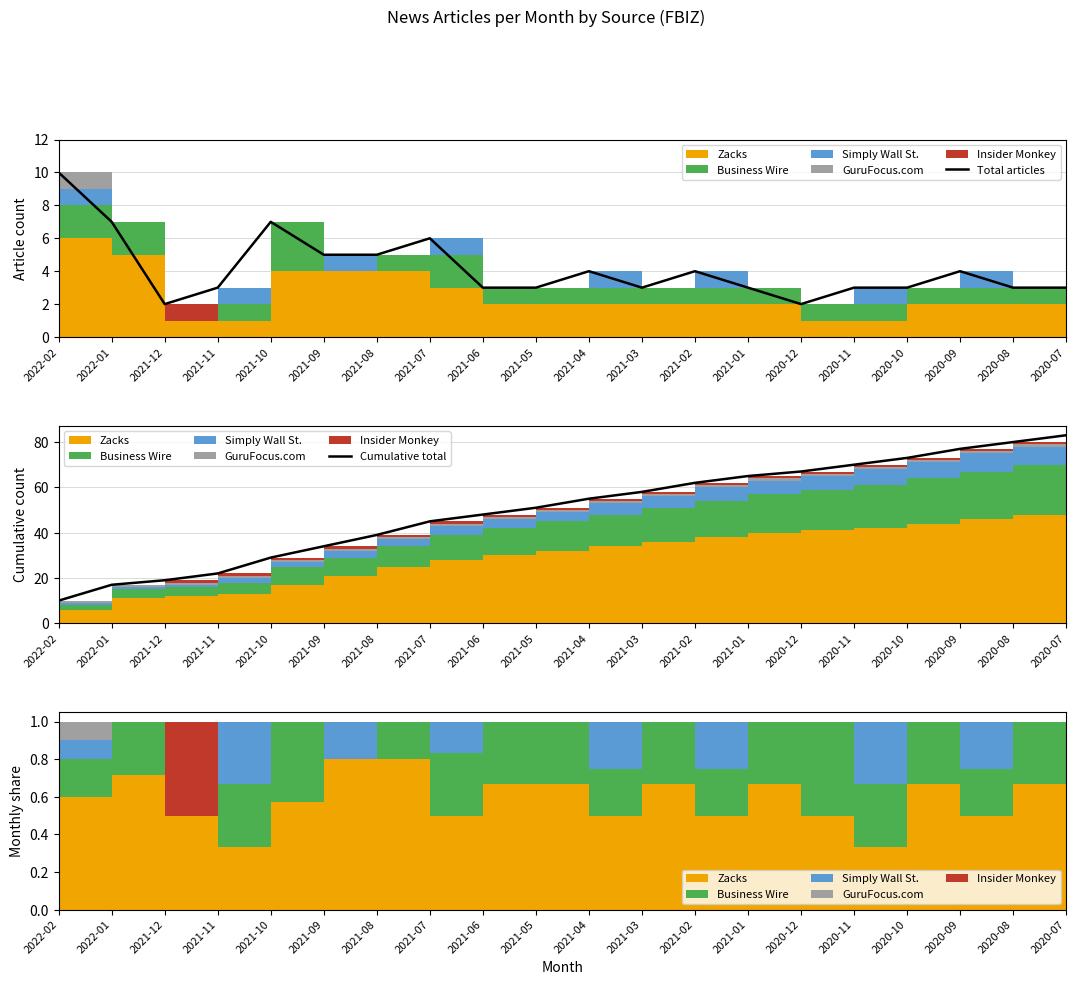

Reading right to left, transcribe all the data shown in this chart.

Total articles: 3	3	4	3	3	2	3	4	3	4	3	3	6	5	5	7	3	2	7	10
Cumulative total: 83	80	77	73	70	67	65	62	58	55	51	48	45	39	34	29	22	19	17	10